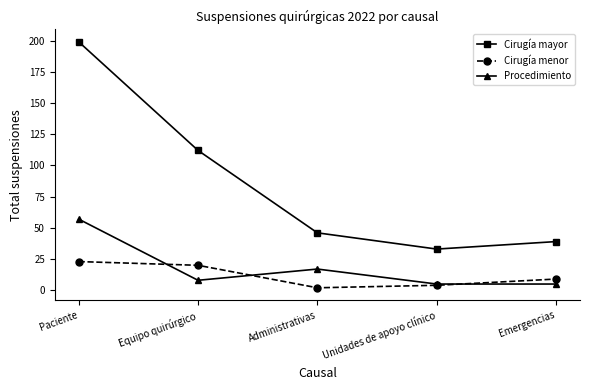

List the series in order of their peak value, highest first.

Cirugía mayor, Procedimiento, Cirugía menor